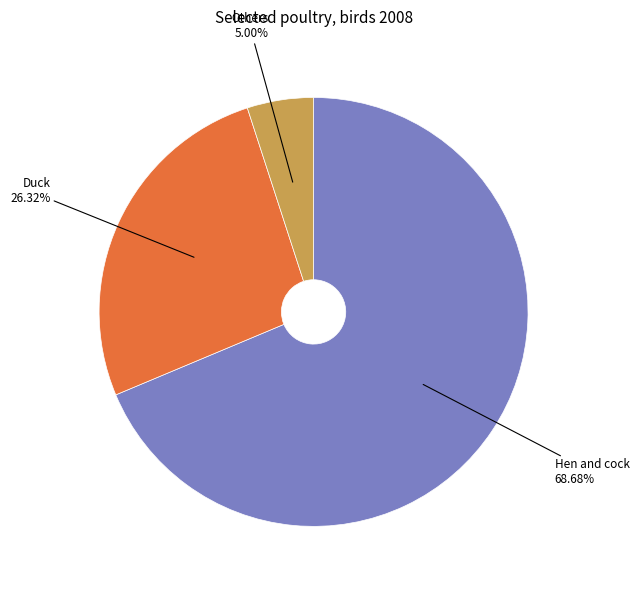

Is there a majority slice in this chart?

Yes